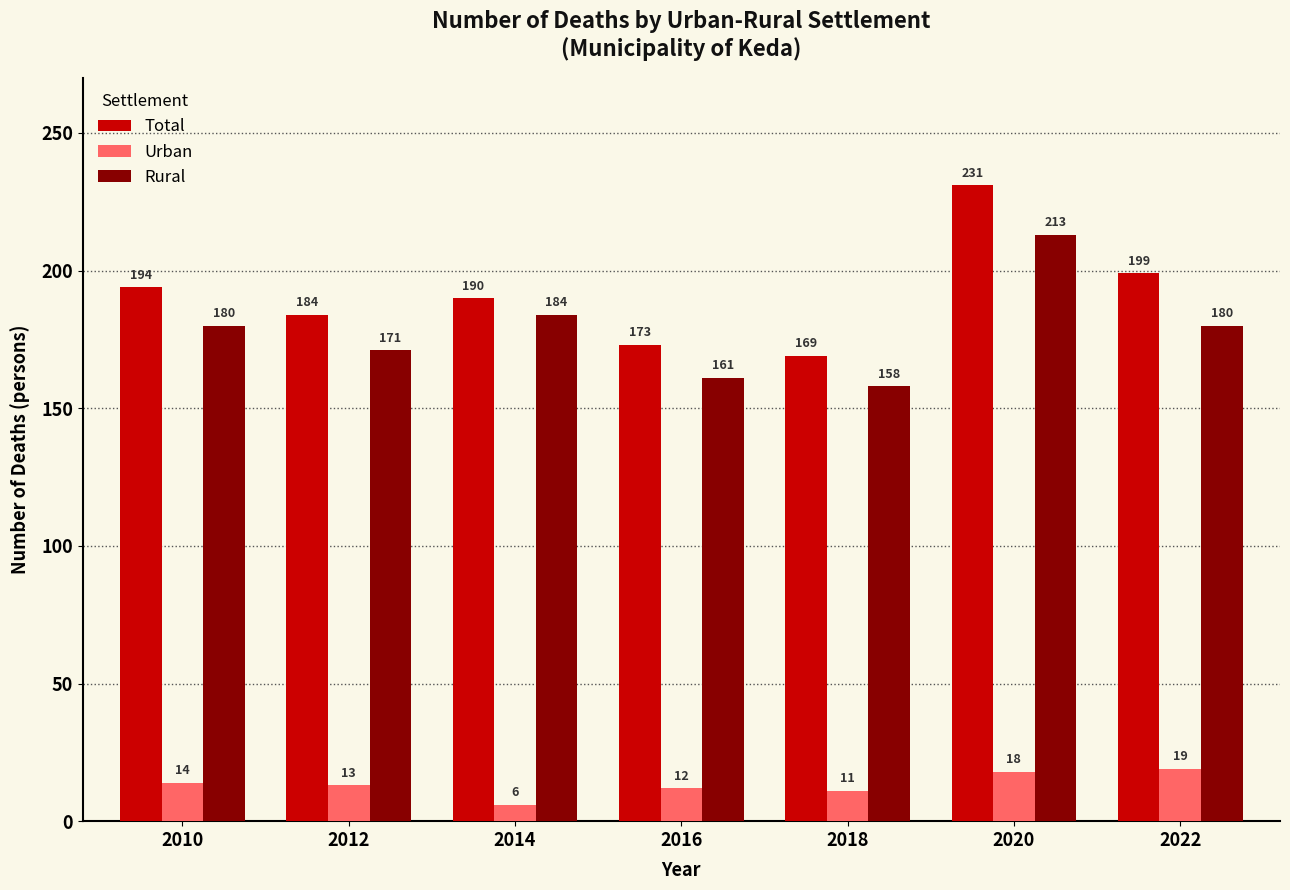

The value of Rural at 2022 is 180. True or false?

True